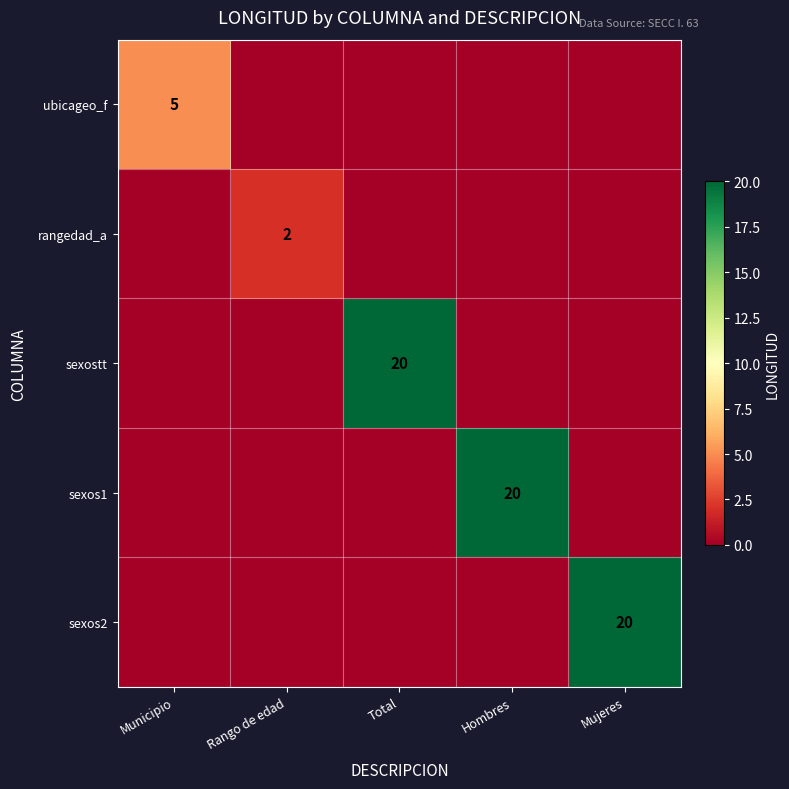

At which category does the chart reach its minimum across all series?

Rango de edad